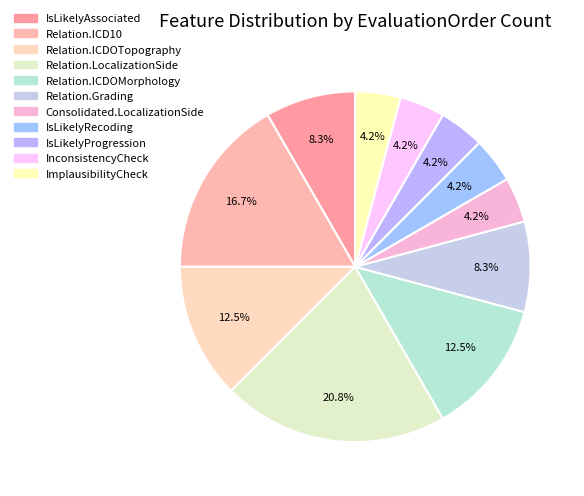

Does any single category account for the majority?

No